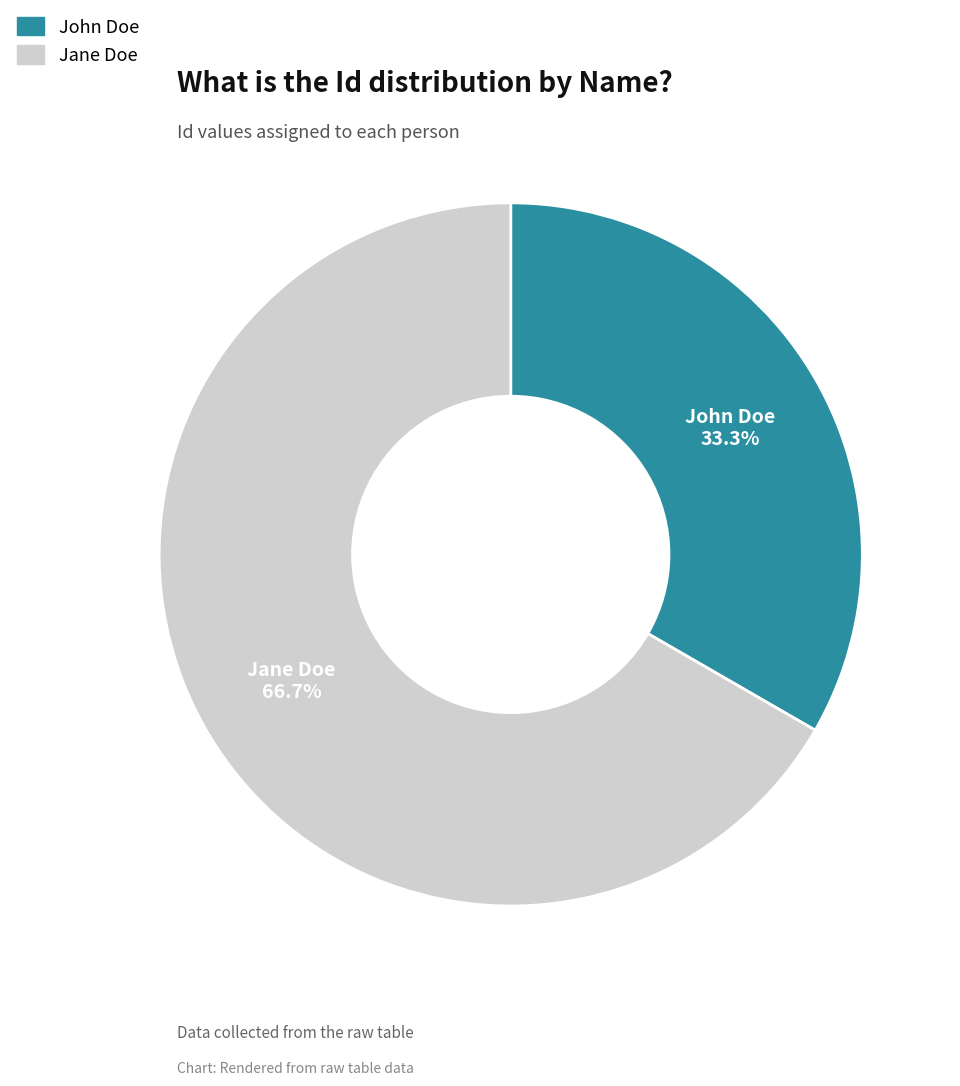

To the nearest percent, what portion does Jane Doe represent?

67%